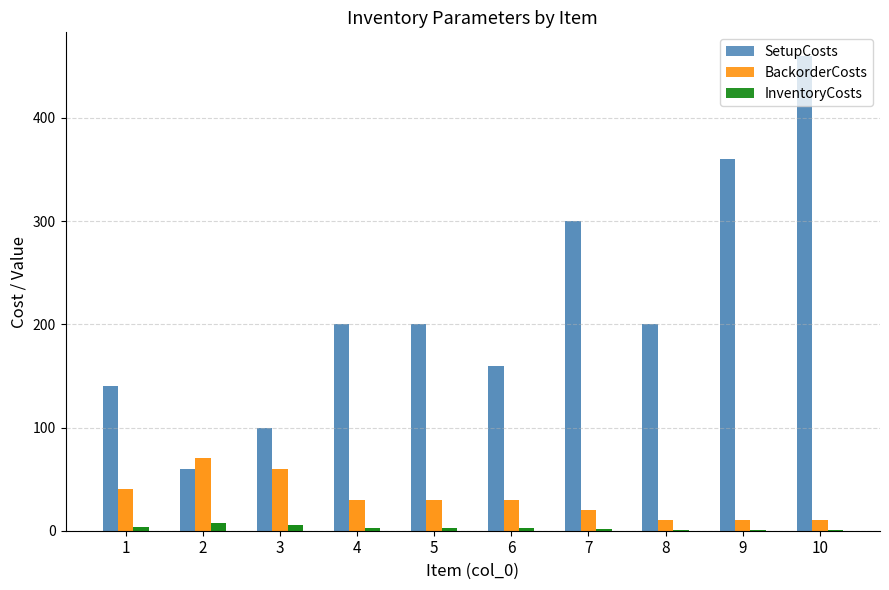

At which category is the sum across all series the highest?

10